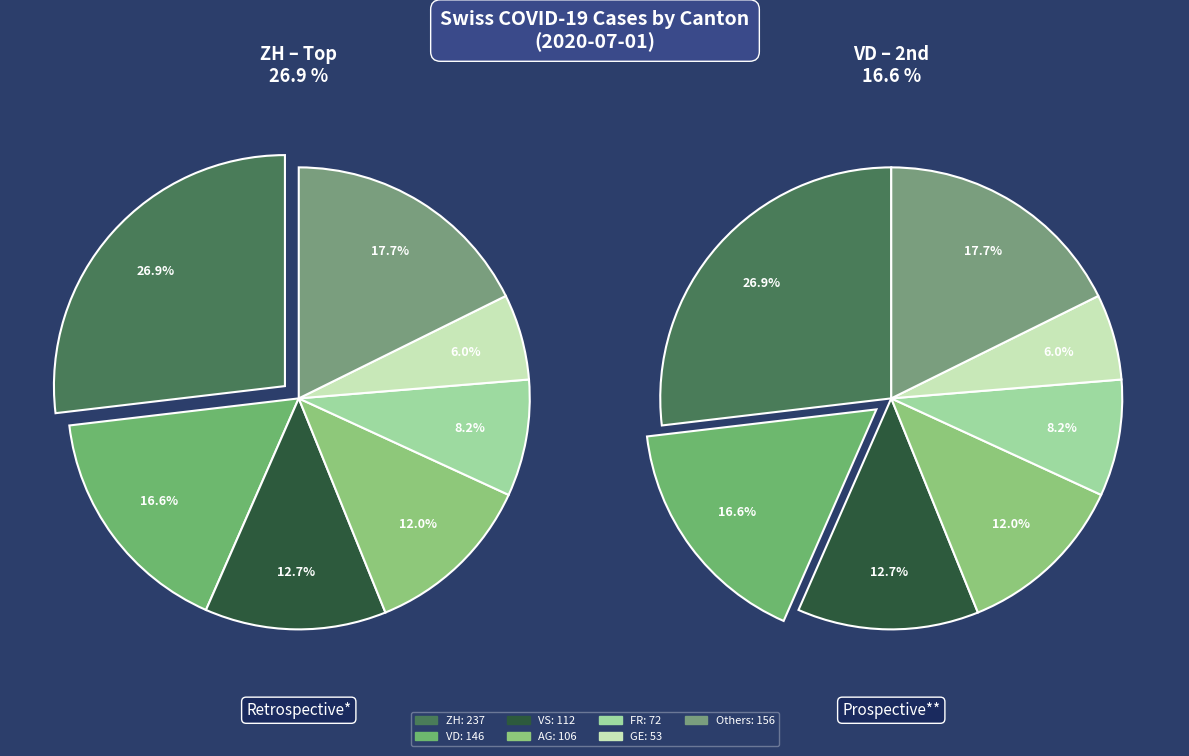

How much of the chart is everything except 33?

100.0%